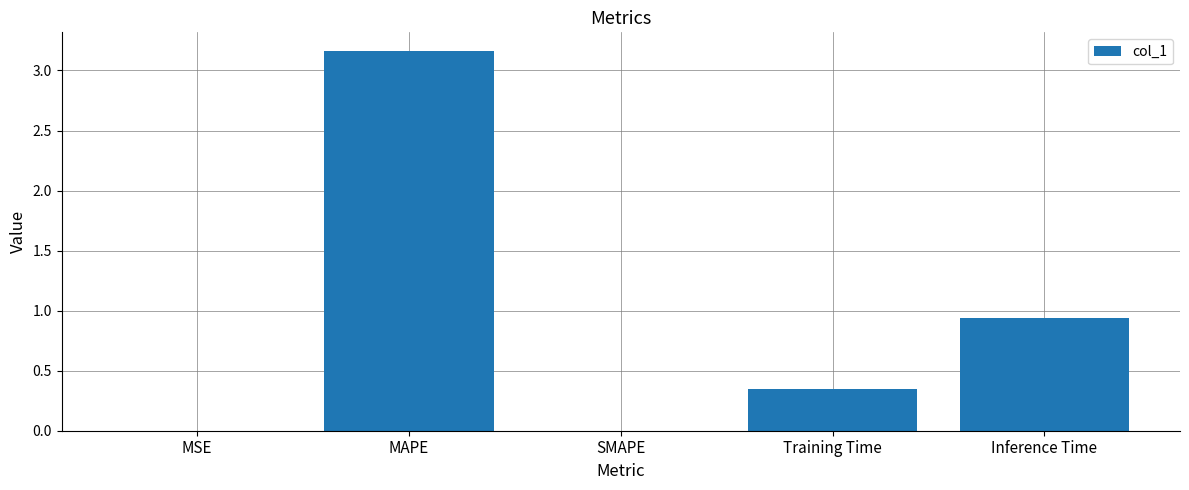

At which label is the value closest to 1?

Inference Time